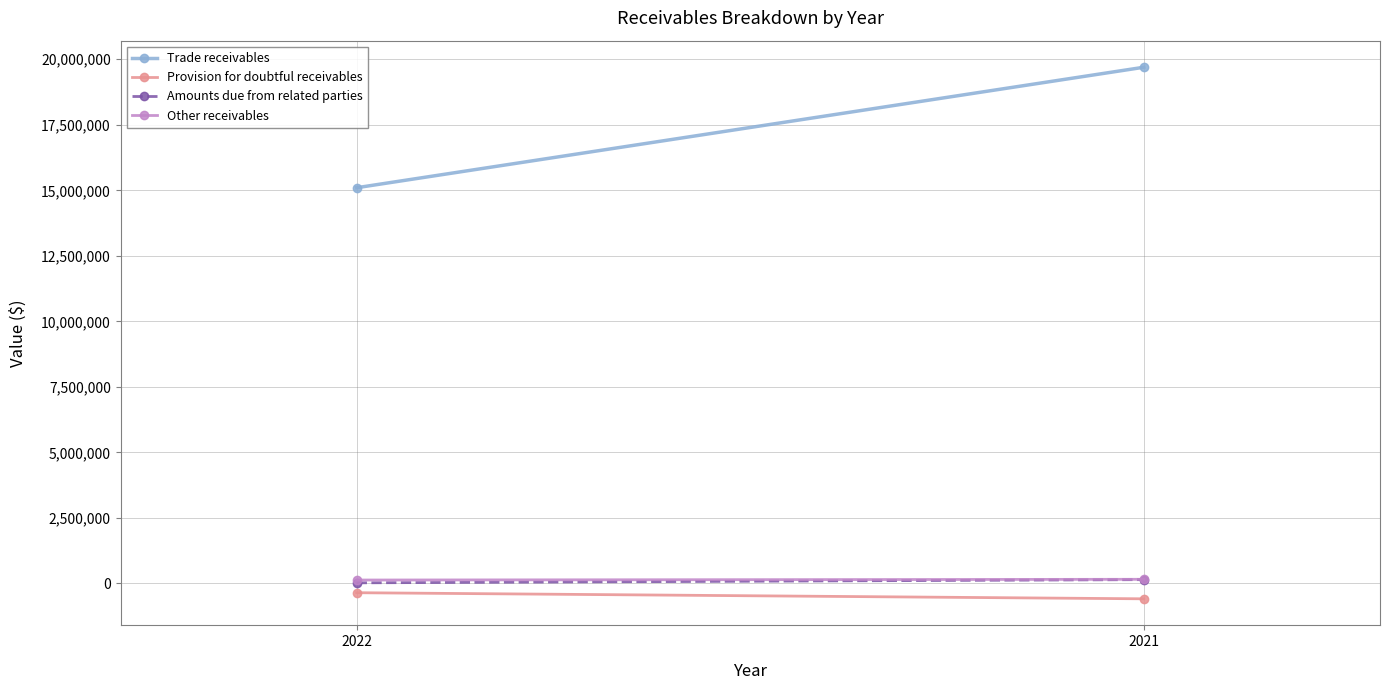

At which category is the sum across all series the highest?

2021